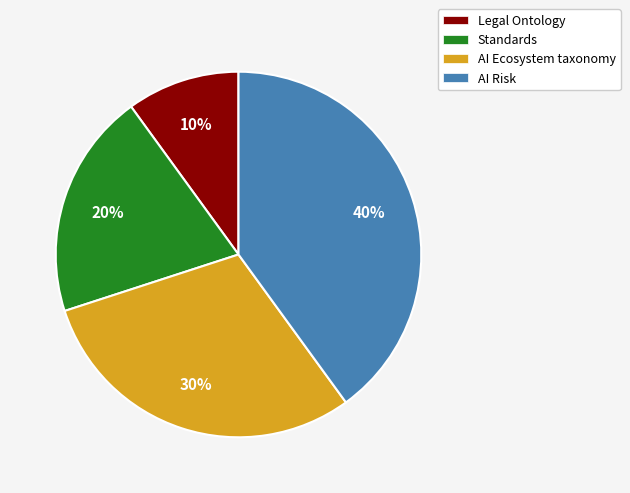

To the nearest percent, what is the difference between the AI Ecosystem taxonomy and Standards slice percentages?

10%